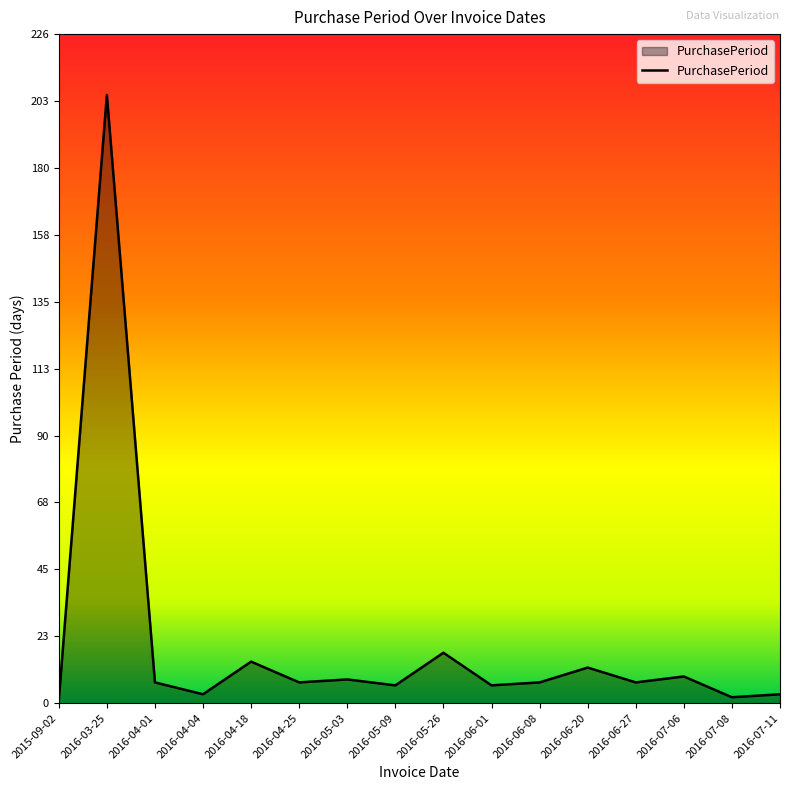

Between 2016-05-09 and 2016-04-04, which is larger?

2016-05-09